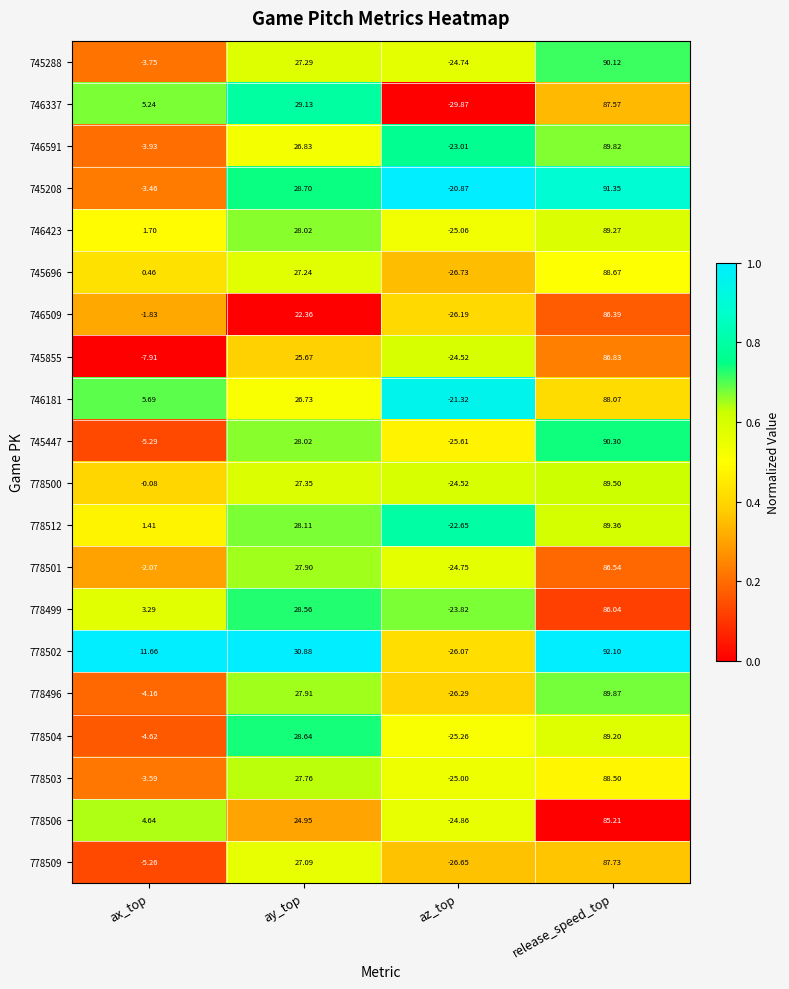

At which category is the sum across all series the highest?

release_speed_top